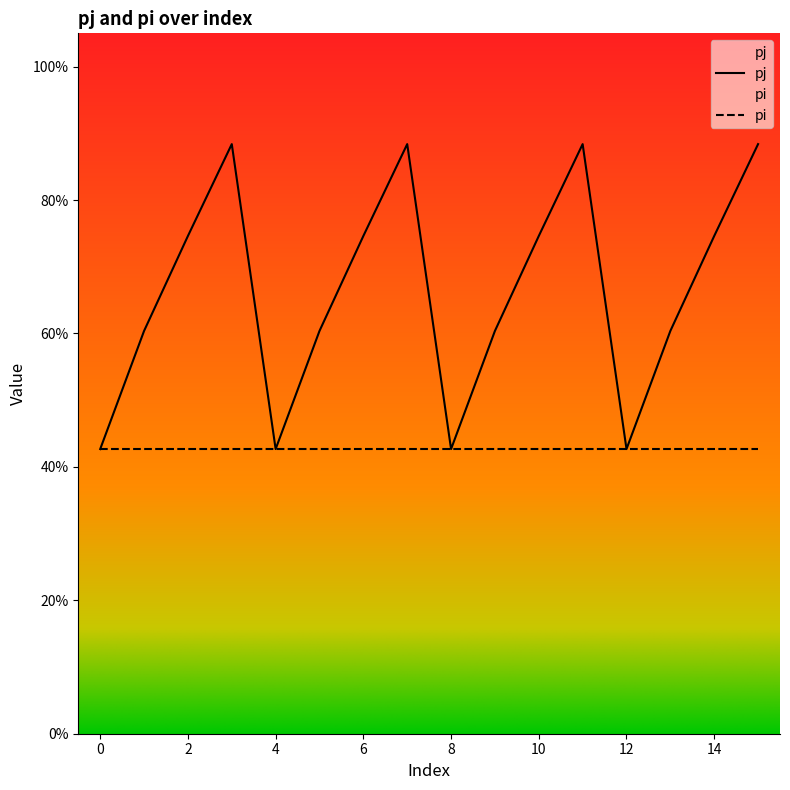

Is it true that the value at 5 is 0.6?

True